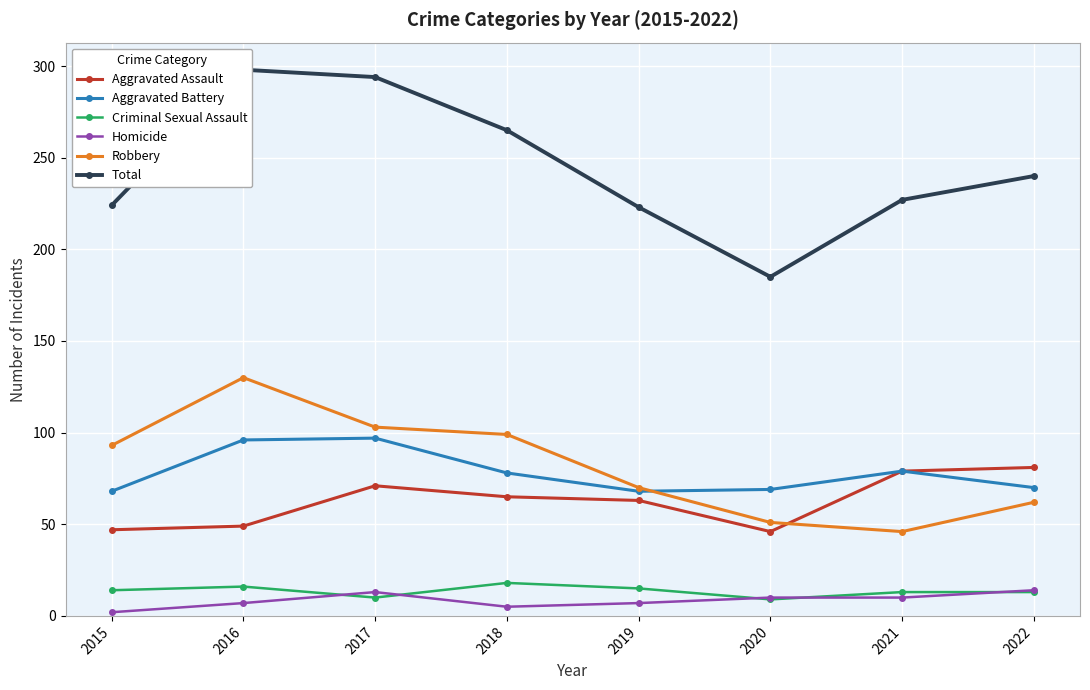

What is the maximum value for Homicide?

14